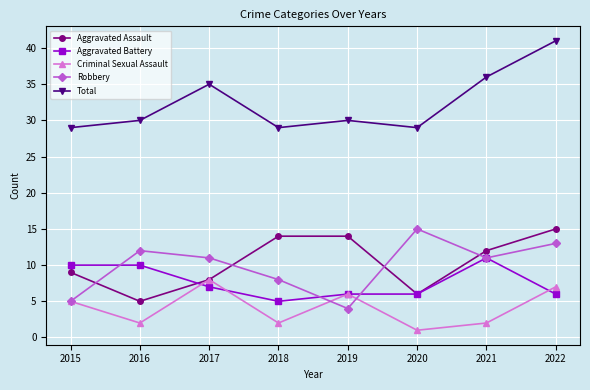

Which series changed the most between 2017 and 2020?

Criminal Sexual Assault